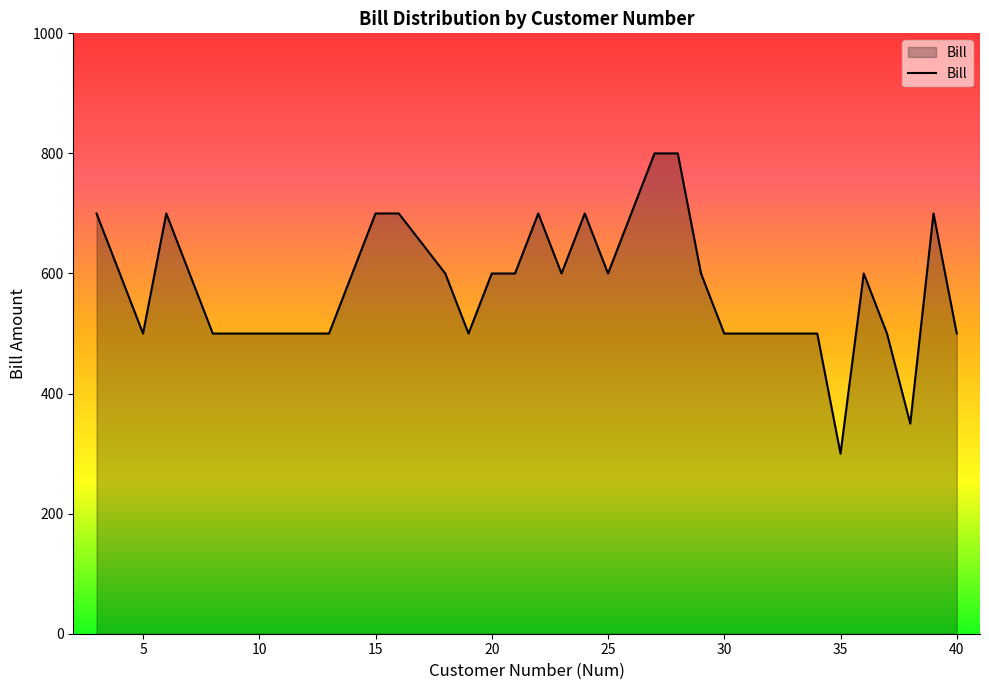

What is the minimum value shown in the chart?

300